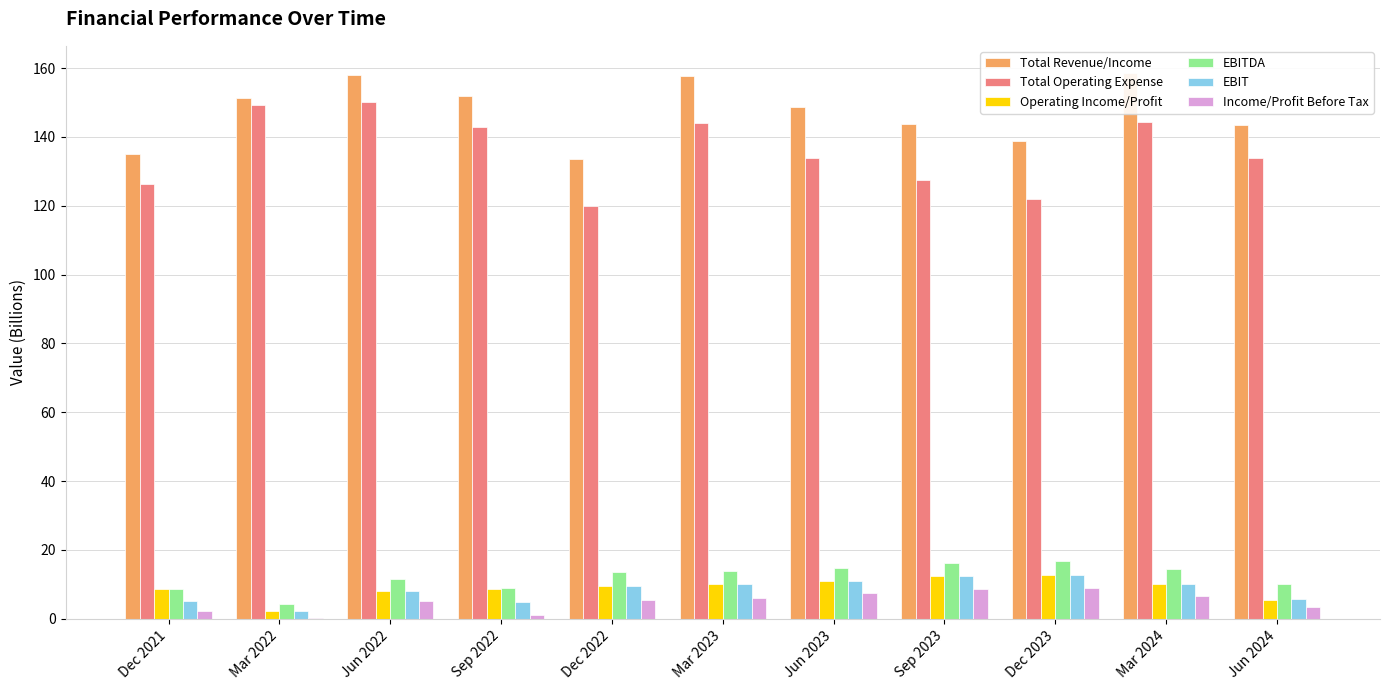

Rank the categories by Operating Income/Profit value from highest to lowest.

Dec 2023, Sep 2023, Jun 2023, Mar 2024, Mar 2023, Dec 2022, Sep 2022, Dec 2021, Jun 2022, Jun 2024, Mar 2022